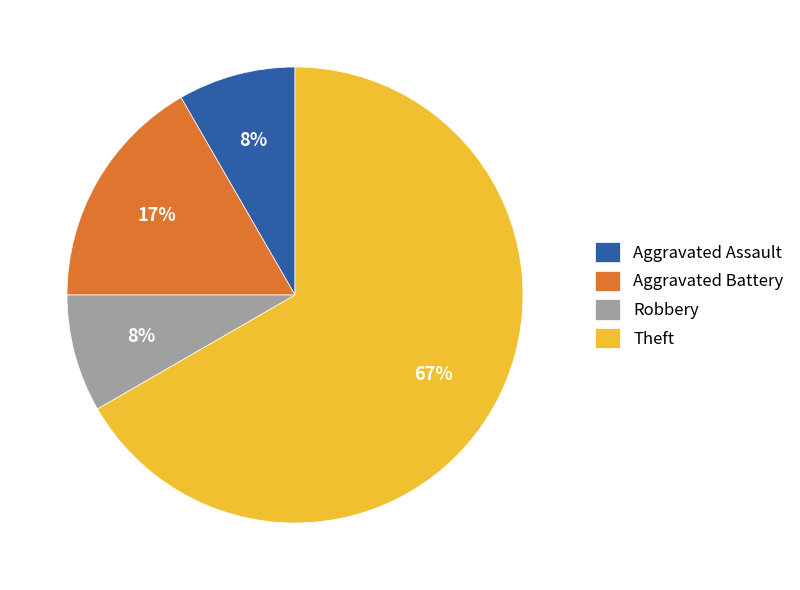

What is the largest slice in the pie chart?

Theft